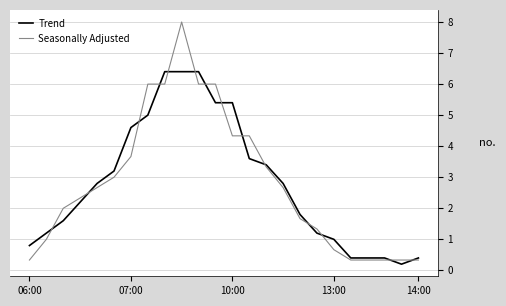

Which series has the widest spread of values?

Seasonally Adjusted